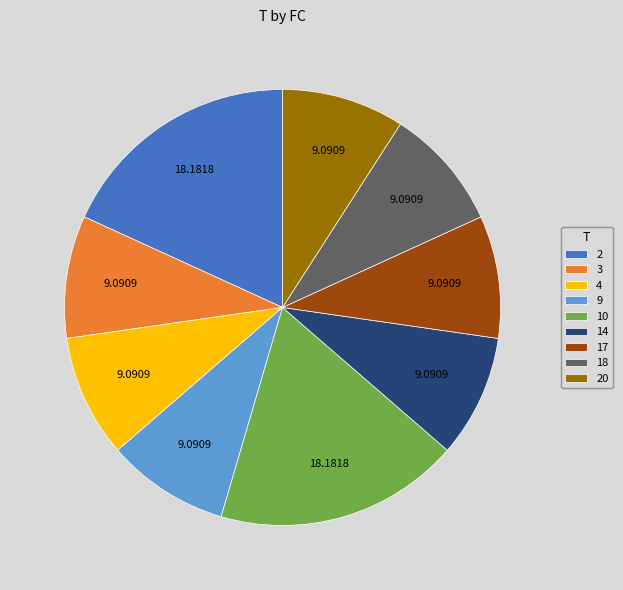

Is there a majority slice in this chart?

No